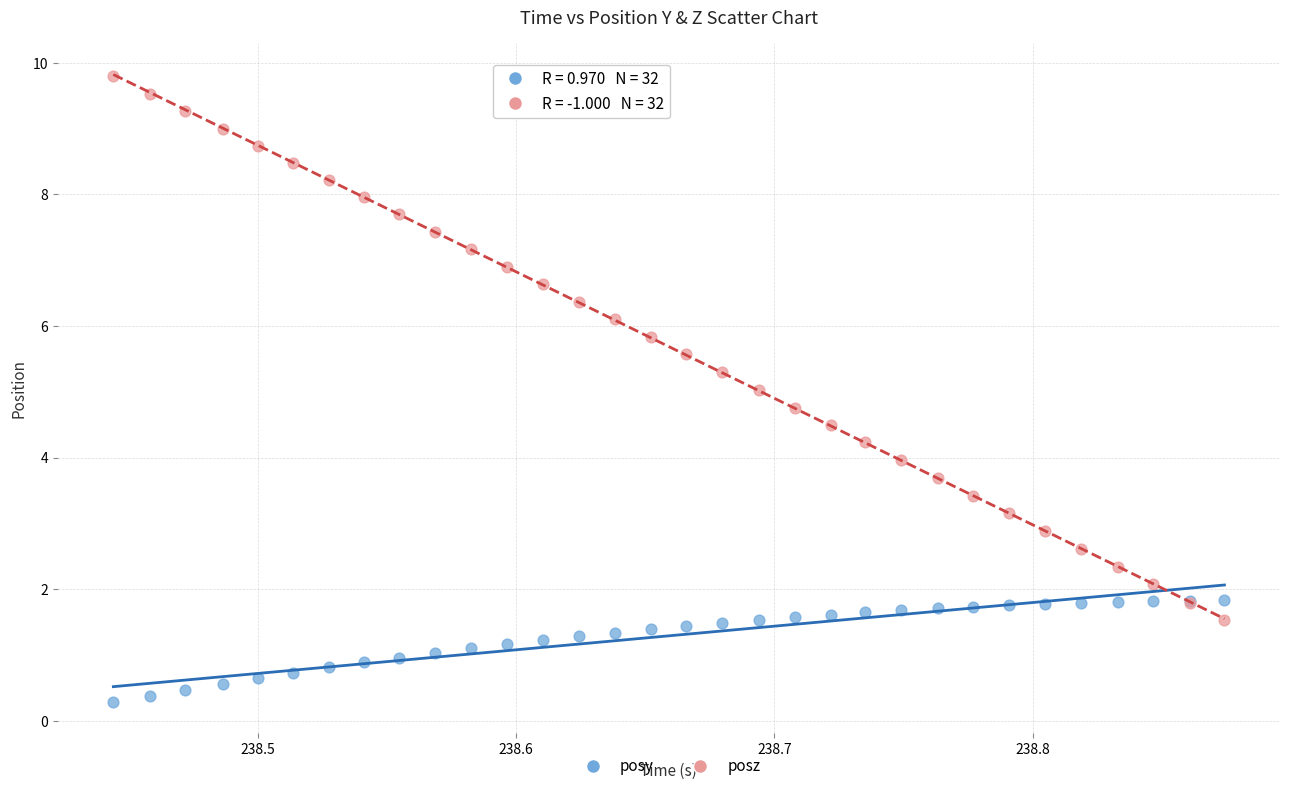

Which series contains the highest Y value?

posz